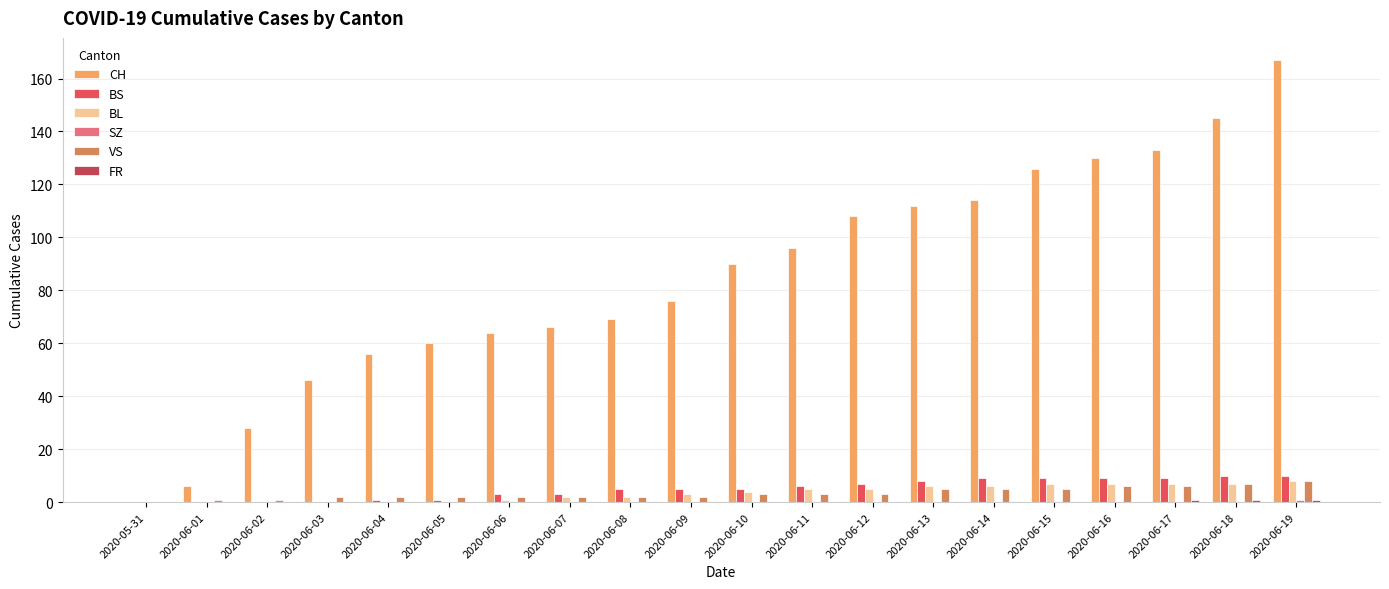

At which category is the sum across all series the highest?

2020-06-19